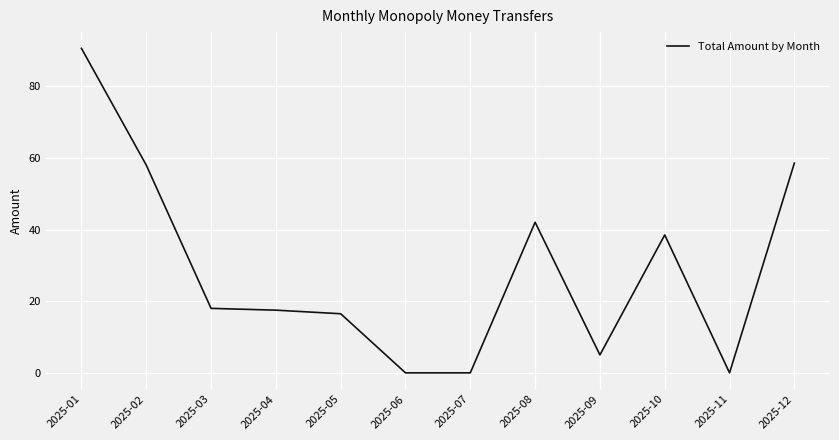

What is the maximum value shown in the chart?

90.6